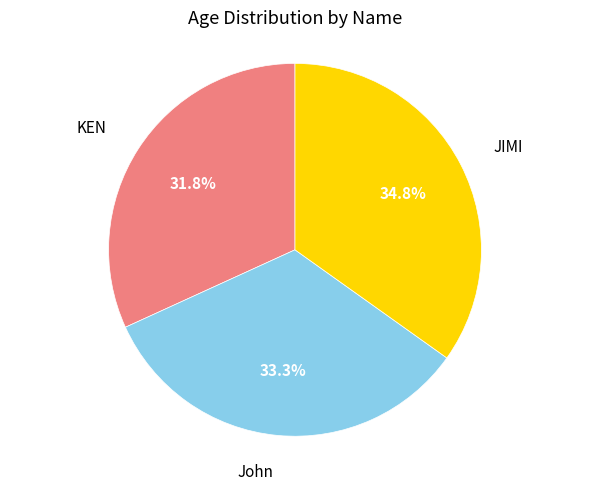

To the nearest percent, what is the average slice percentage?

33%